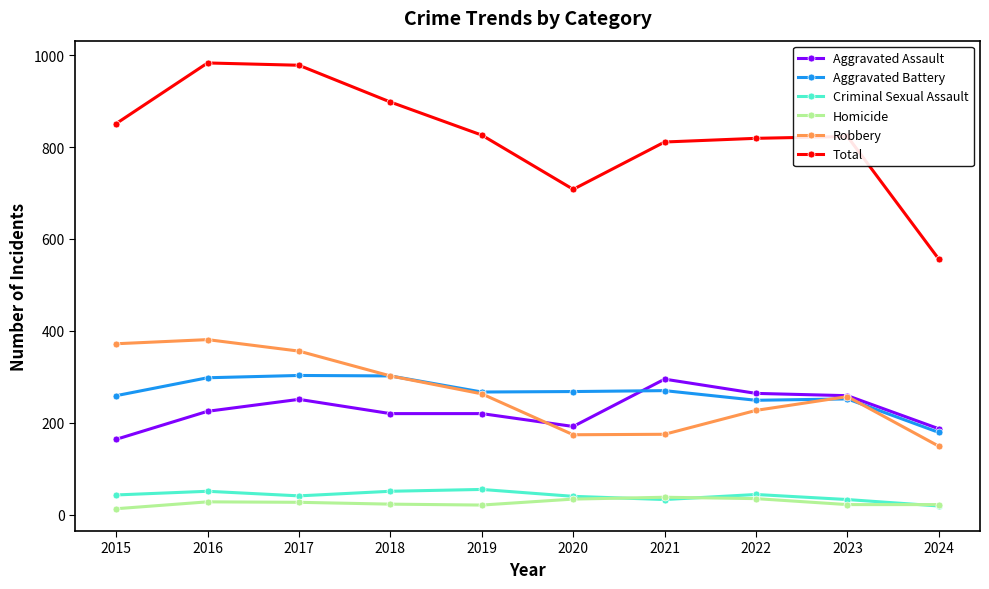

Is the value of Total at 2018 greater than the value of Aggravated Assault at 2023?

Yes